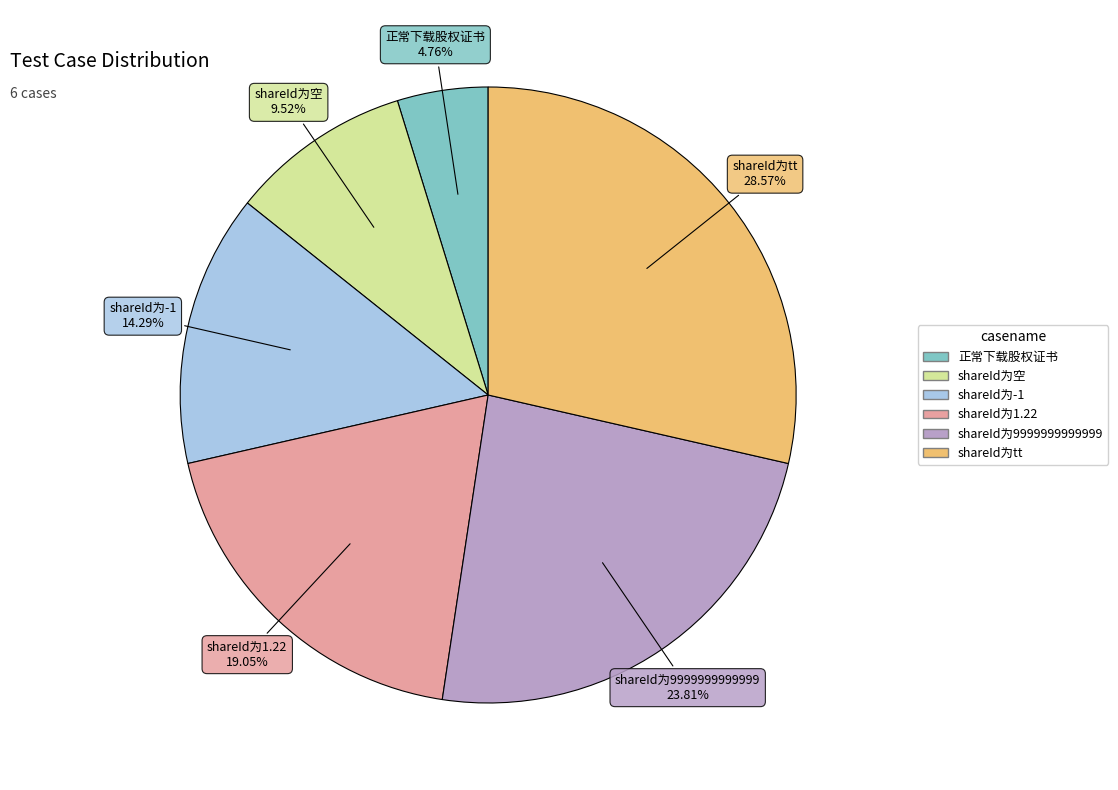

Count the number of slices in the pie.

6